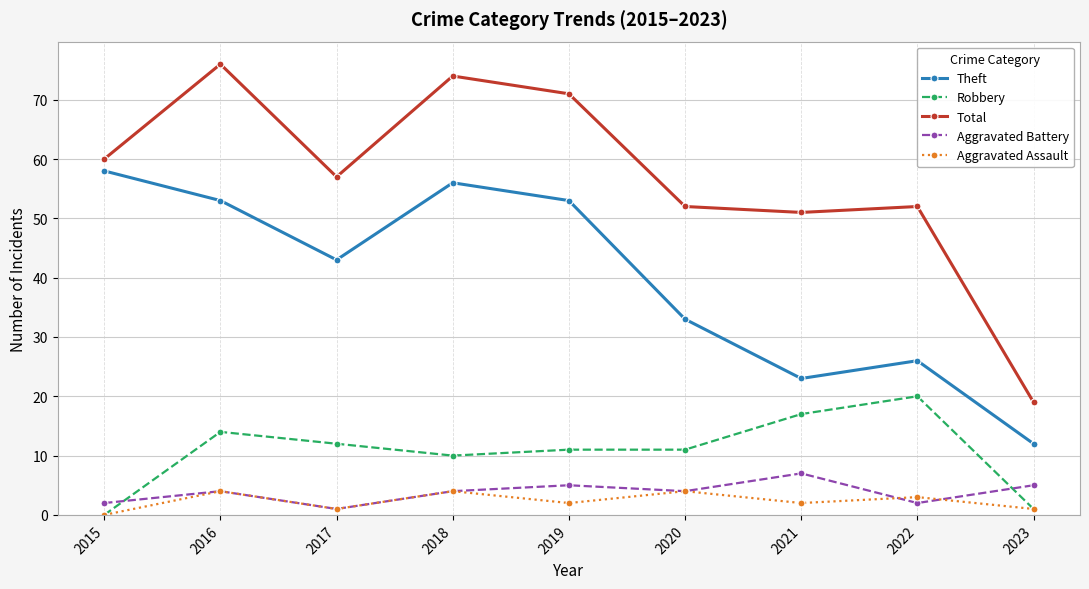

What is the spread (max minus min) of values at 2023?

18